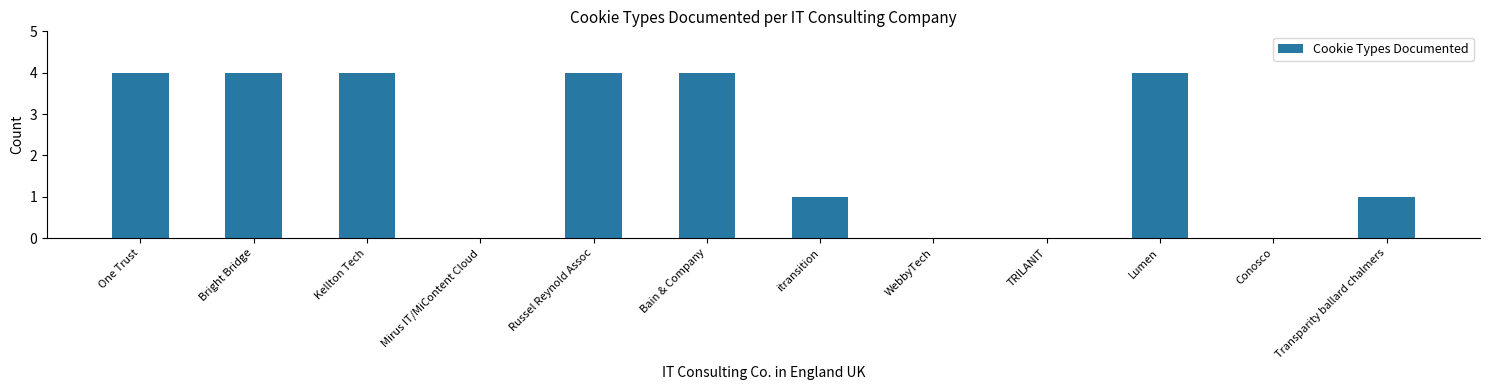

Is it true that the value at Mirus IT/MiContent Cloud is 2?

False